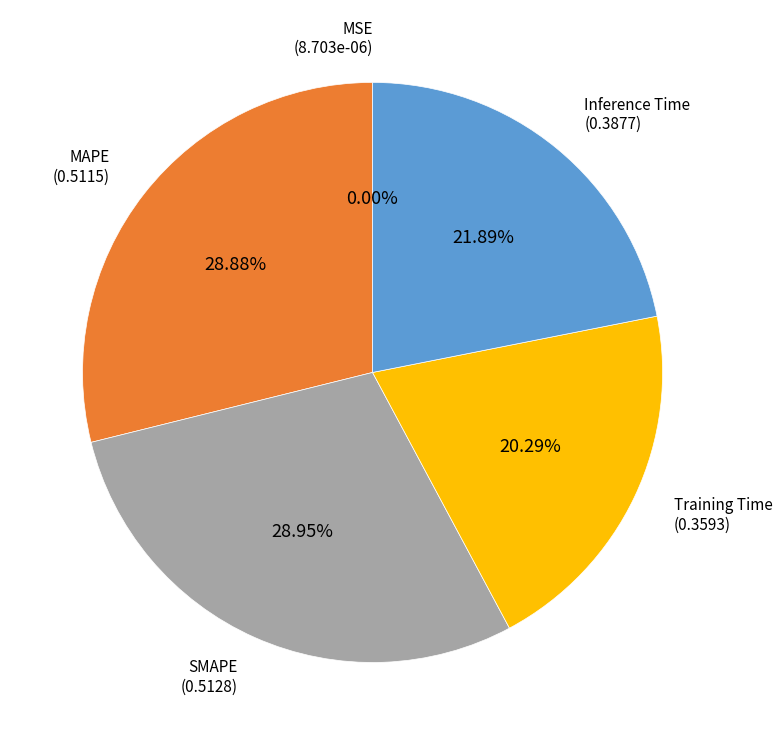

Is there a majority slice in this chart?

No